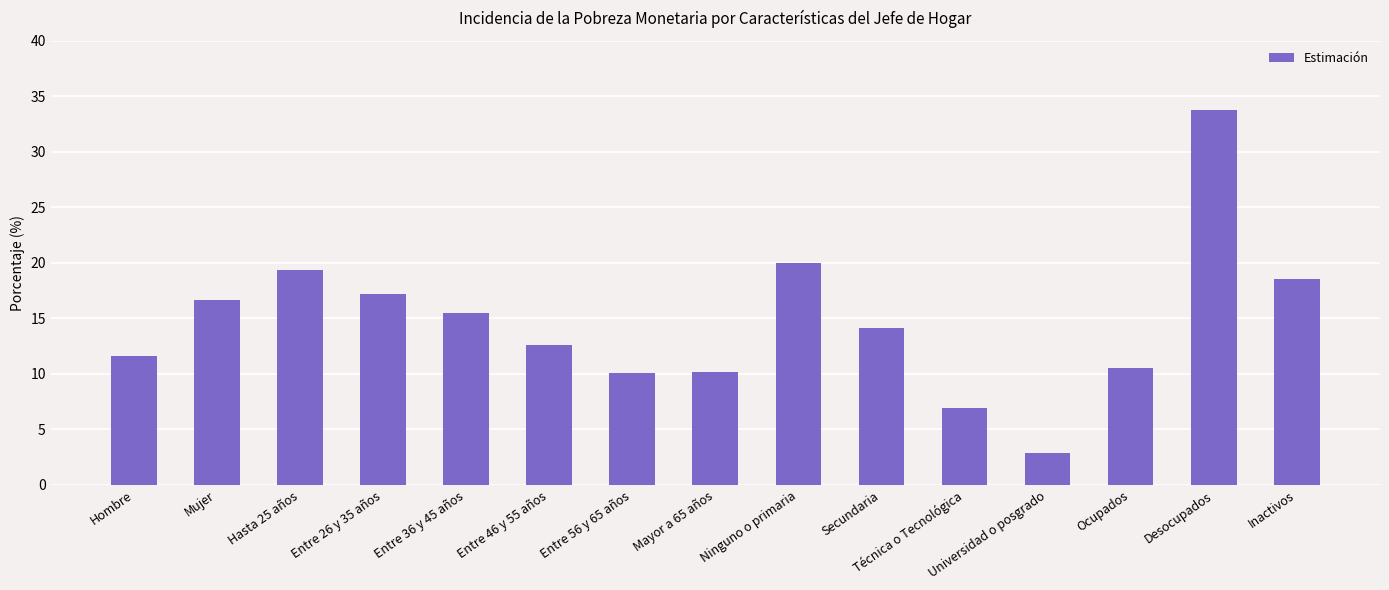

How many values are below 14?

7